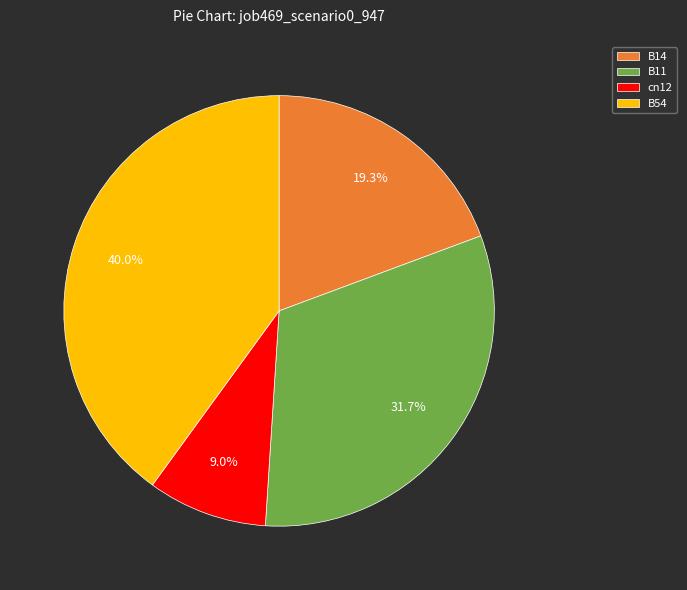

To the nearest percent, what is the average slice percentage?

25%